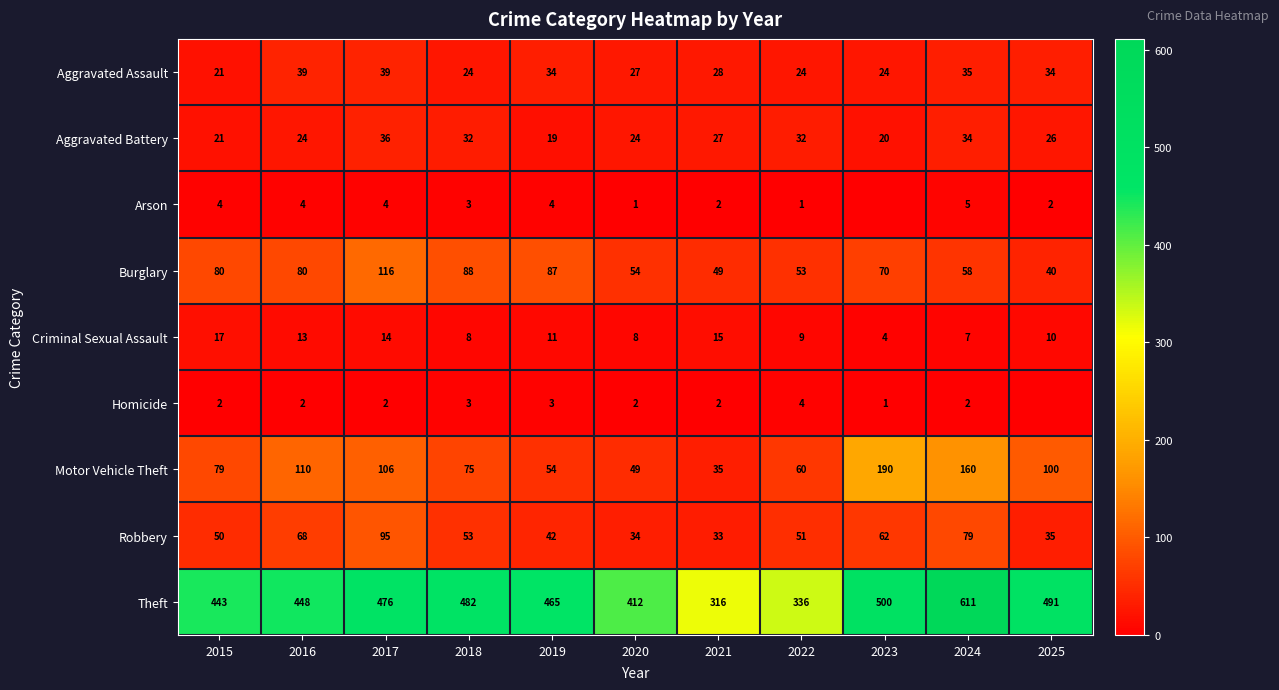

True or false: Theft has a value of 491 at 2025.

True